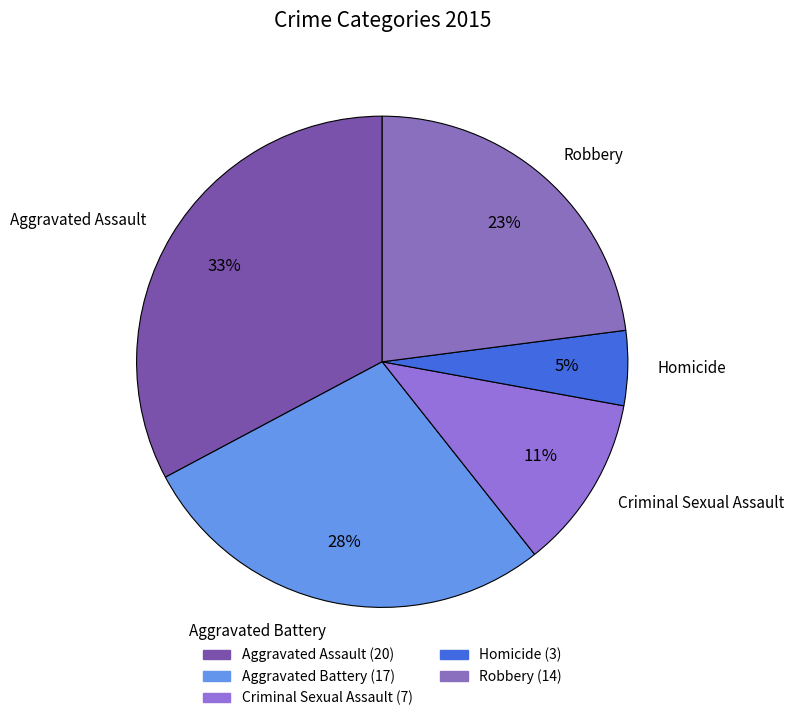

Combined, do Aggravated Battery and Criminal Sexual Assault account for over 50%?

No